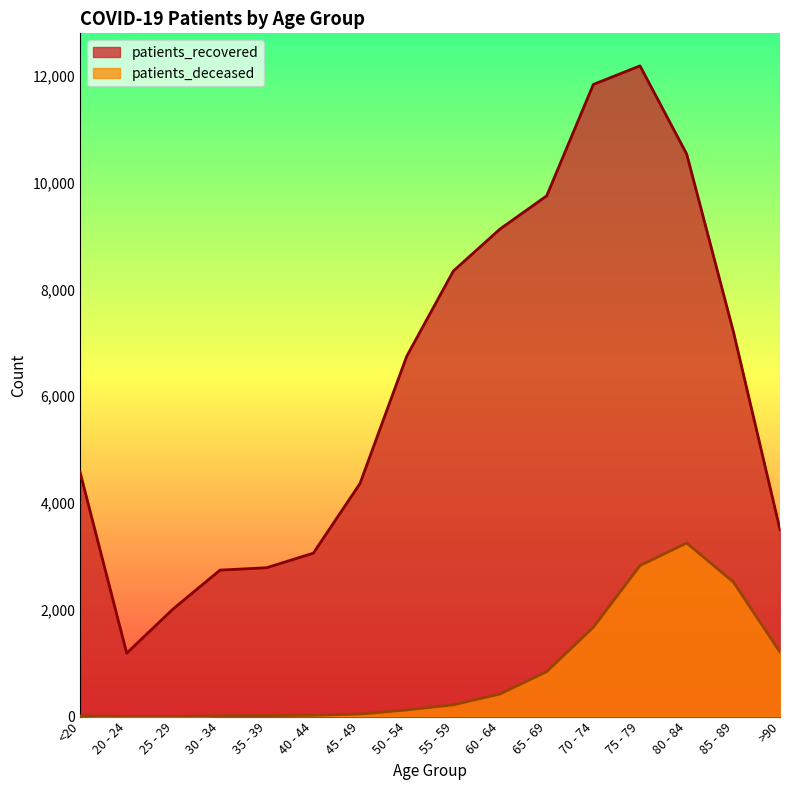

List the series in order of their peak value, highest first.

patients_recovered, patients_deceased